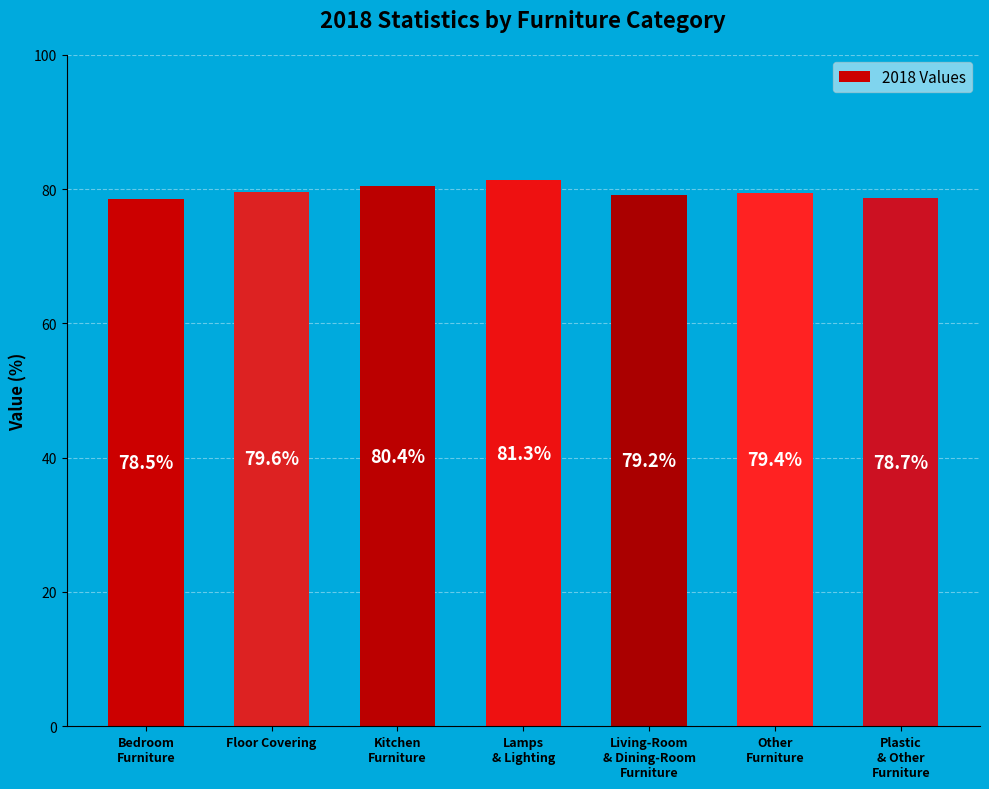

The value at Floor Covering is 79.6. True or false?

True